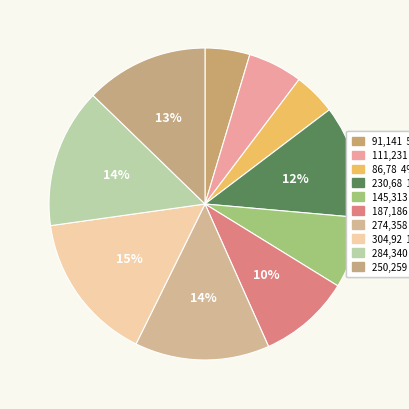

Which has a higher value, 304,92 or 111,231?

304,92